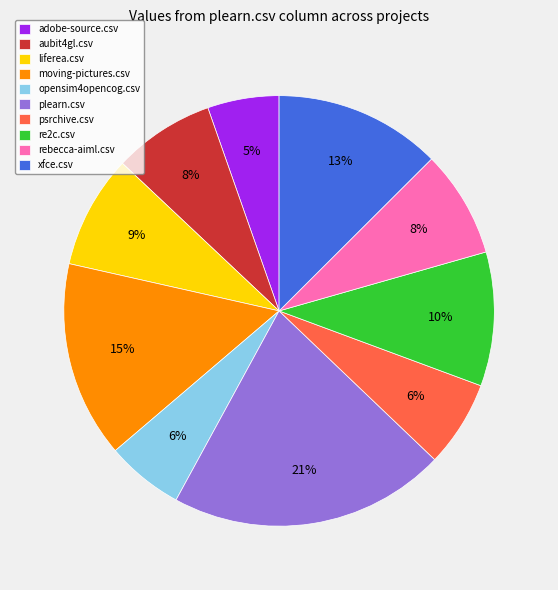

How many slices are in this pie chart?

10